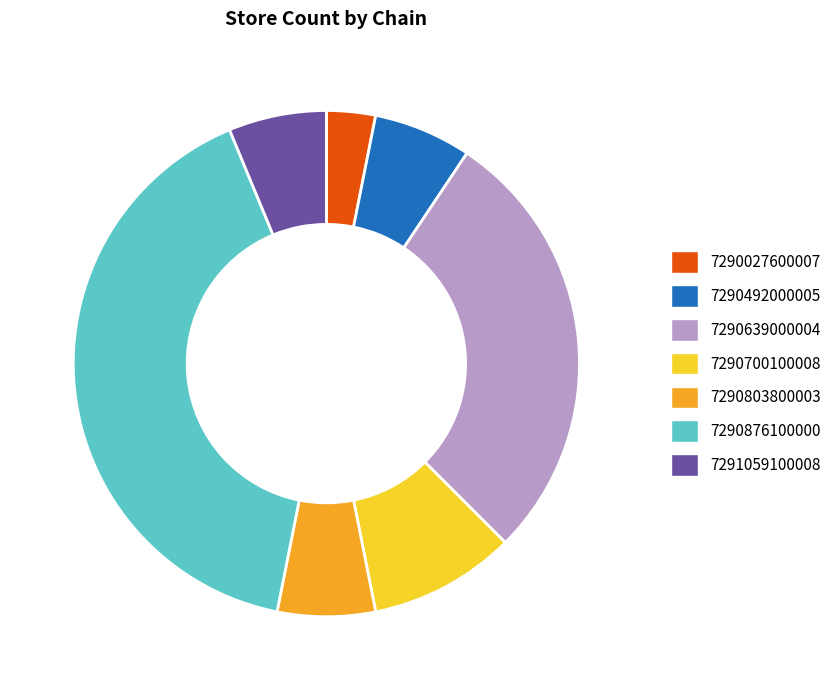

Which slice is the largest?

7290876100000